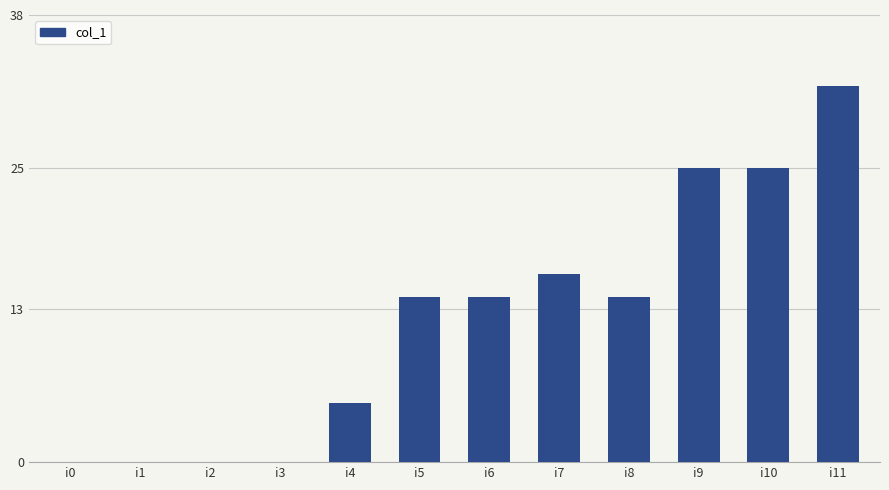

What is the sum of the values at i11 and i9?

57